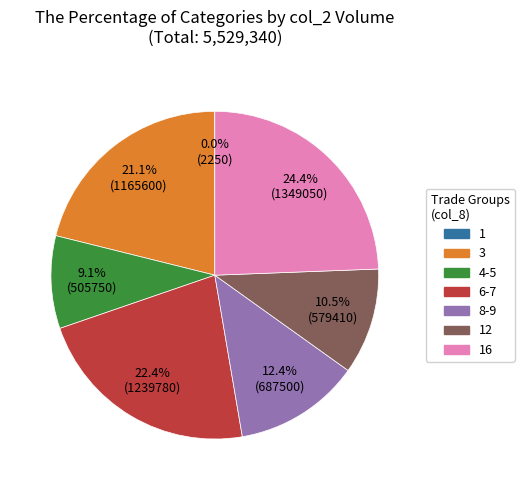

Is there a majority slice in this chart?

No